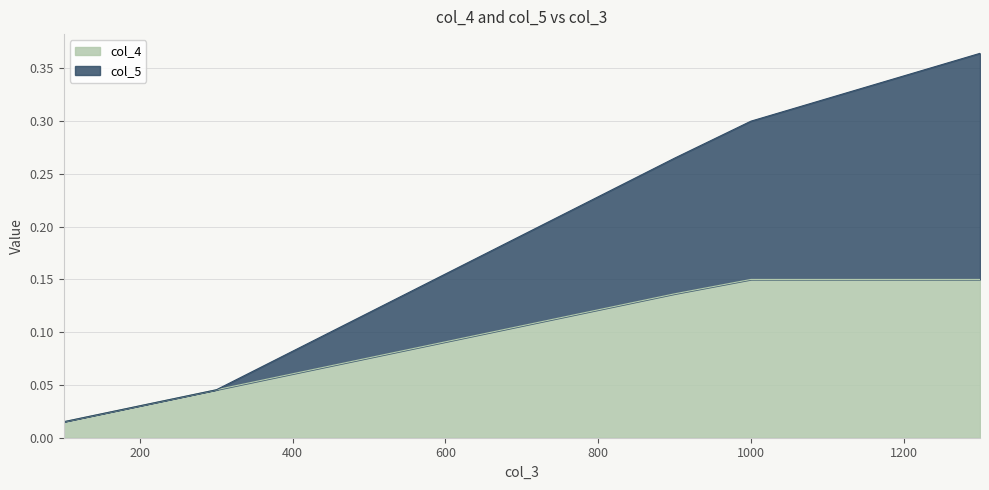

True or false: col_4 and col_5 intersect in this chart.

False